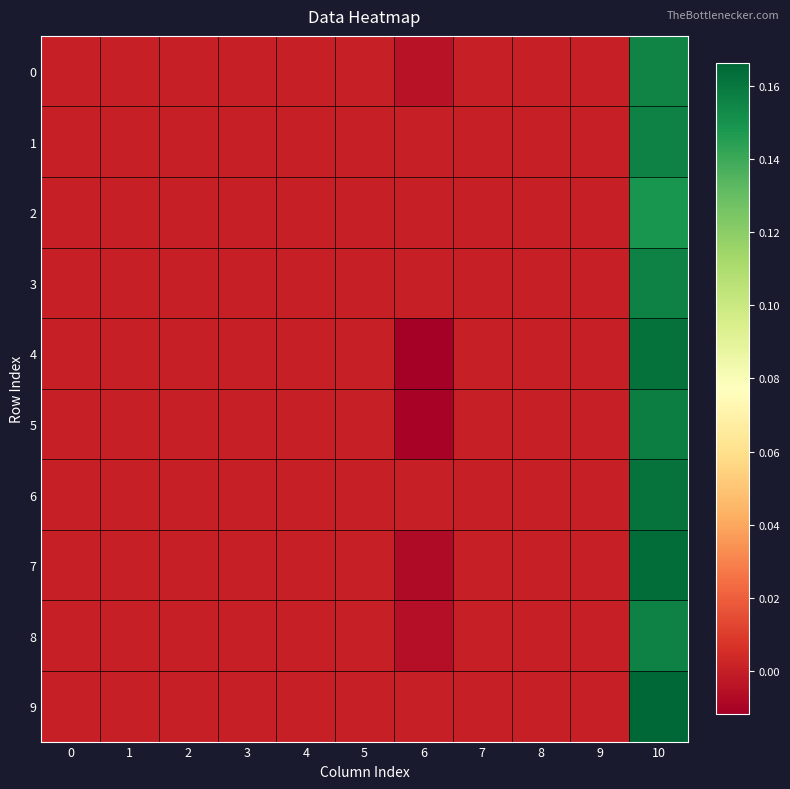

At how many categories does at least one series exceed 0?

1